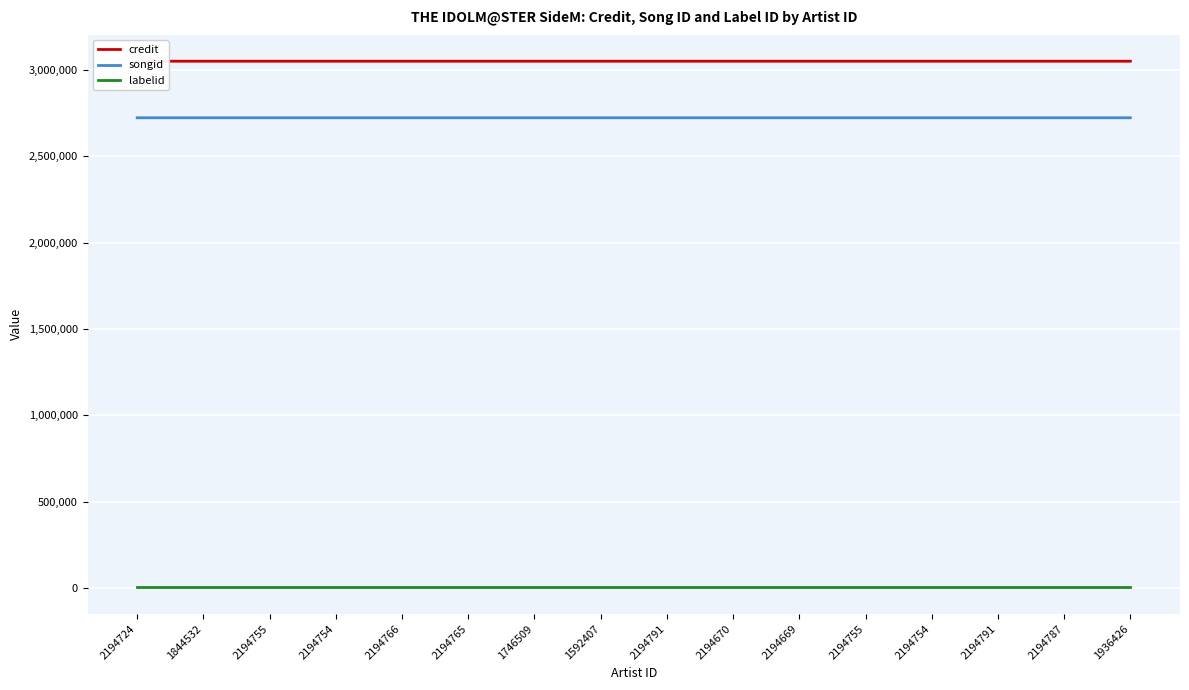

Is this an area chart (filled region under the line)?

No